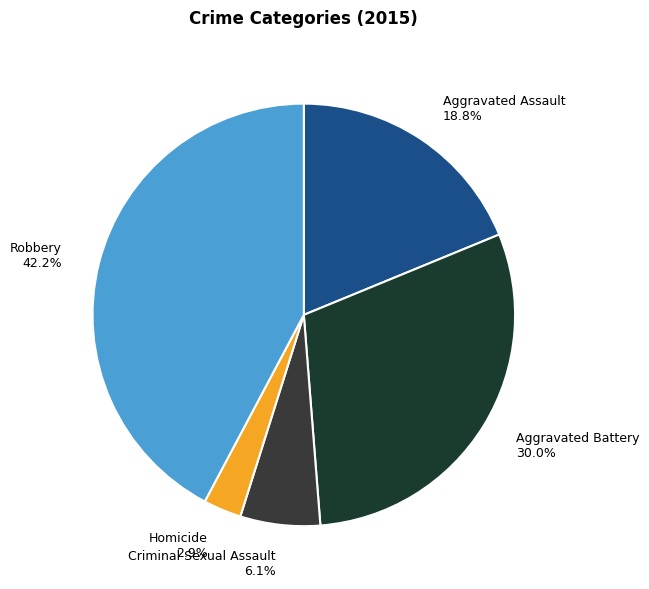

How many segments does this pie chart have?

5